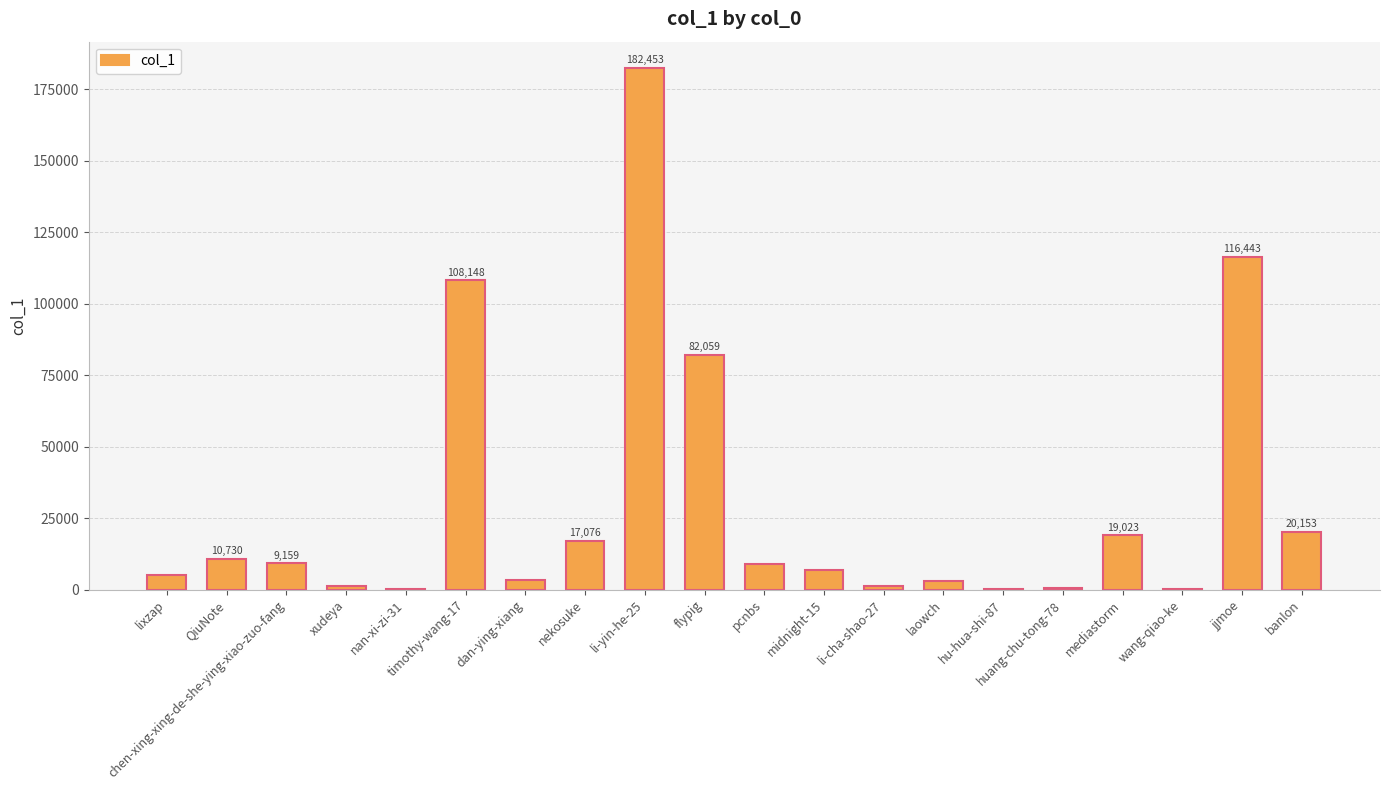

Between banlon and dan-ying-xiang, which is larger?

banlon